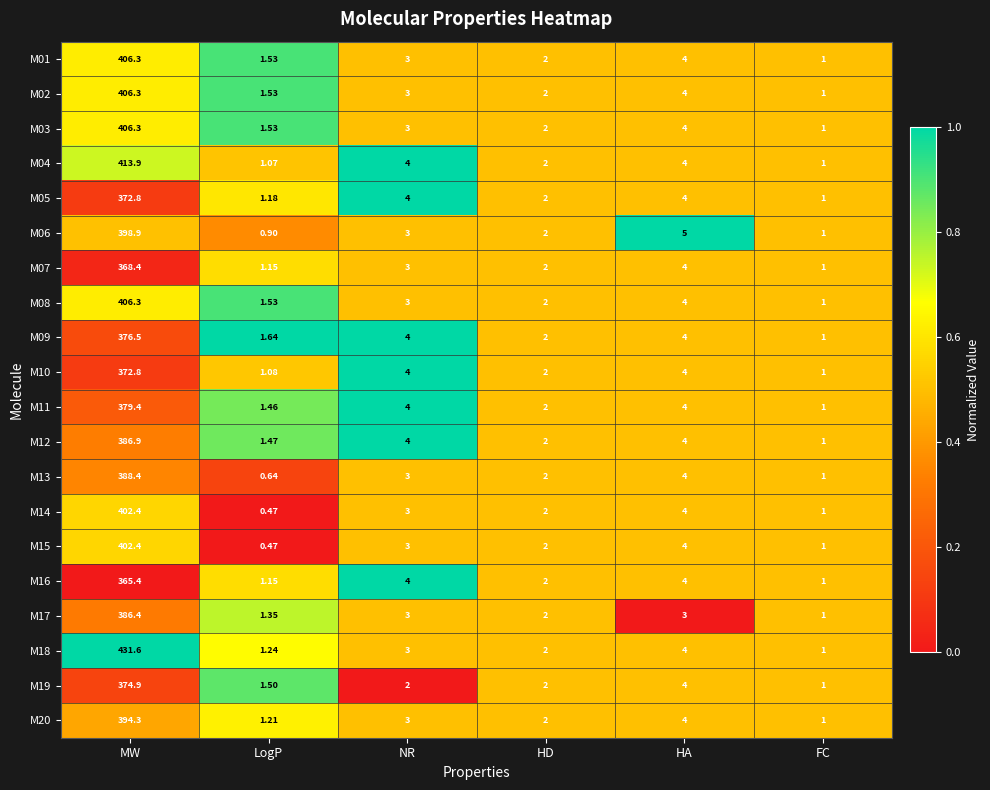

At which label does M06 reach its minimum?

LogP